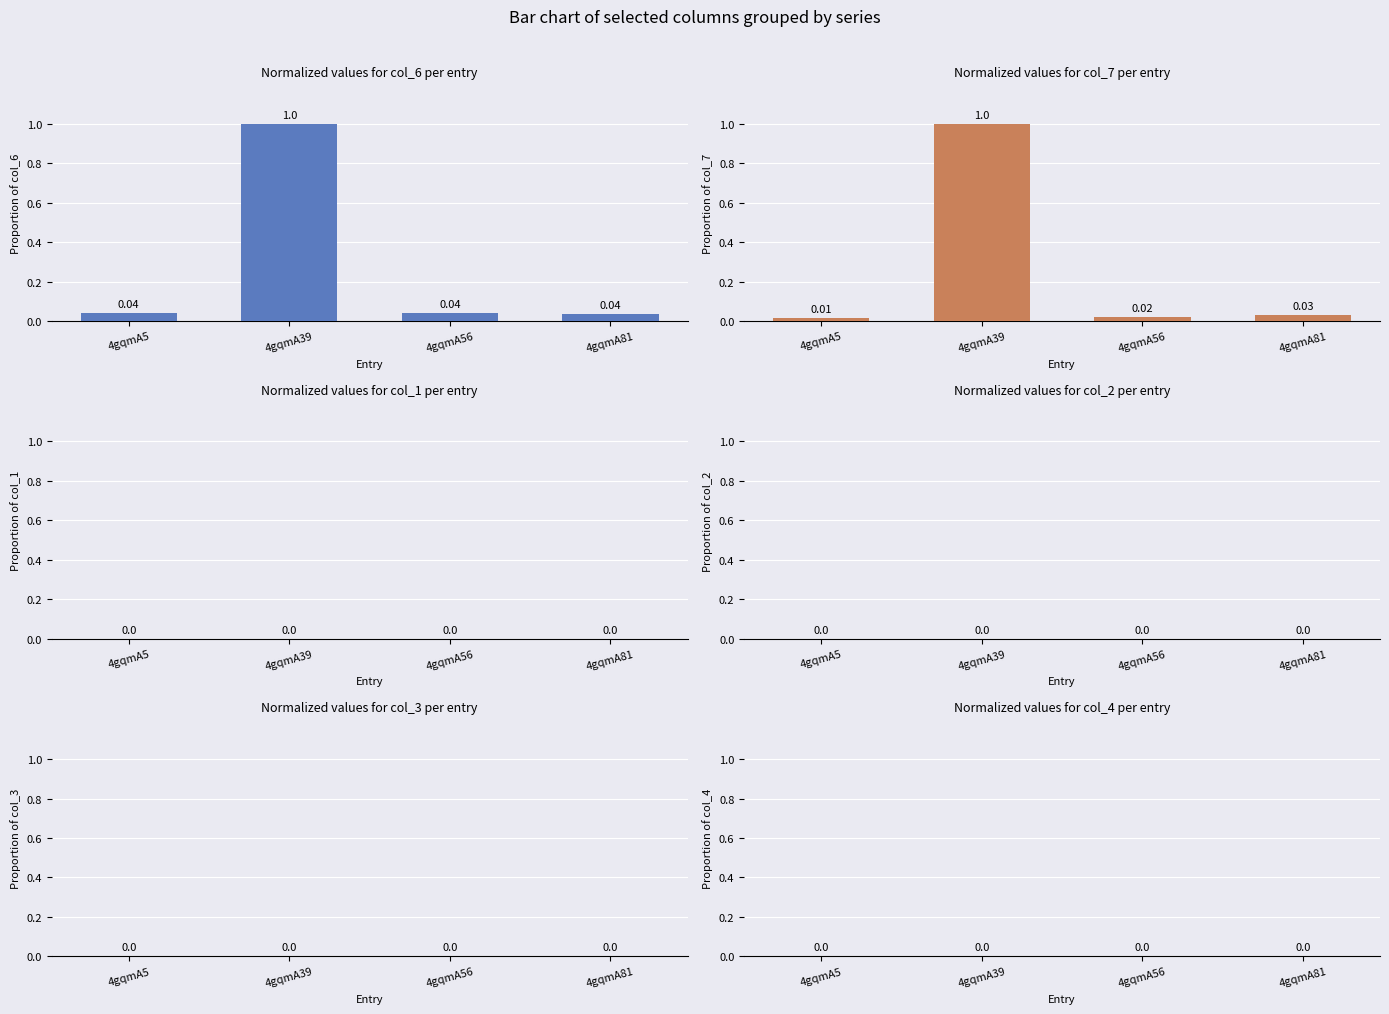

Which series has the largest total across all categories?

col_6